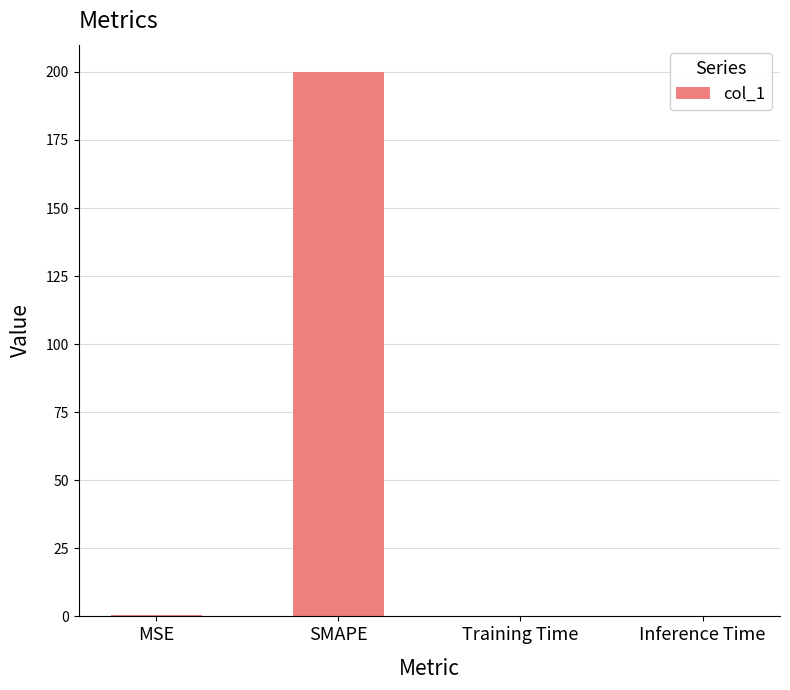

What is the maximum value shown in the chart?

200.0